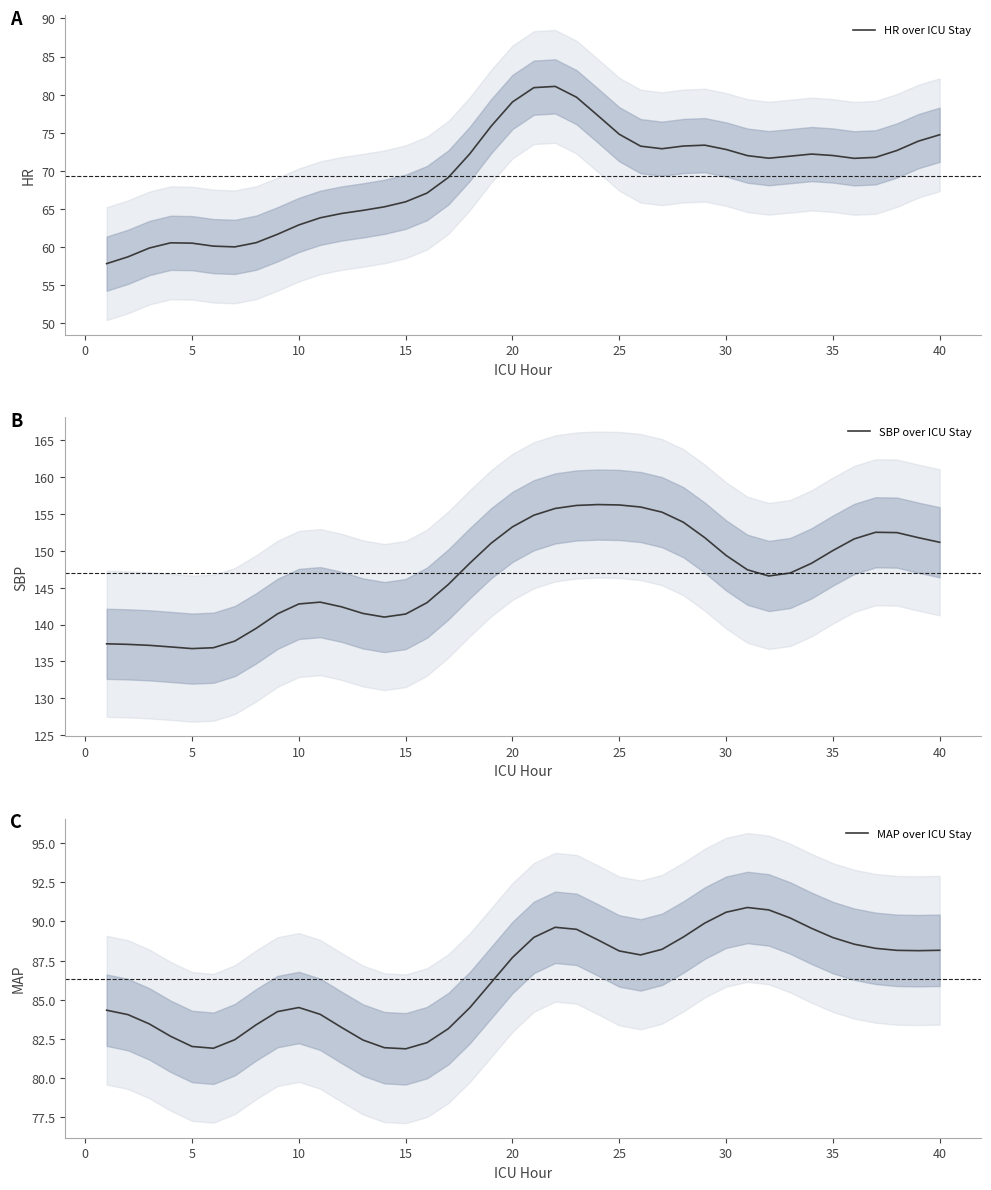

Is the value of HR over ICU Stay at 20 greater than the value of MAP over ICU Stay at 30?

No